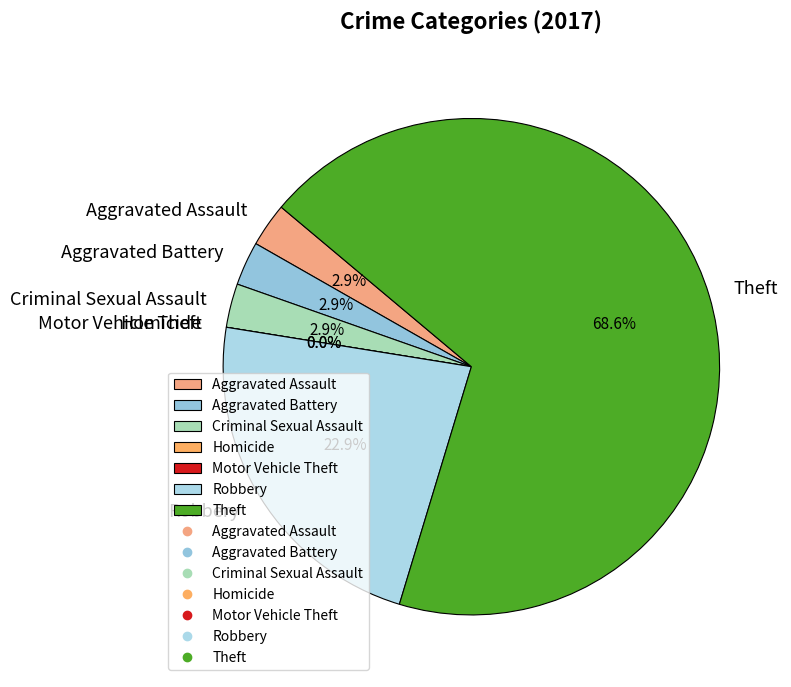

True or false: Motor Vehicle Theft accounts for 1% of the total.

False